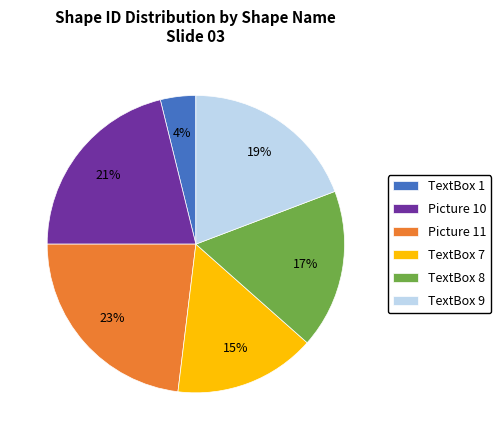

Approximately how many times larger is the value at TextBox 9 compared to Picture 10?

0.9